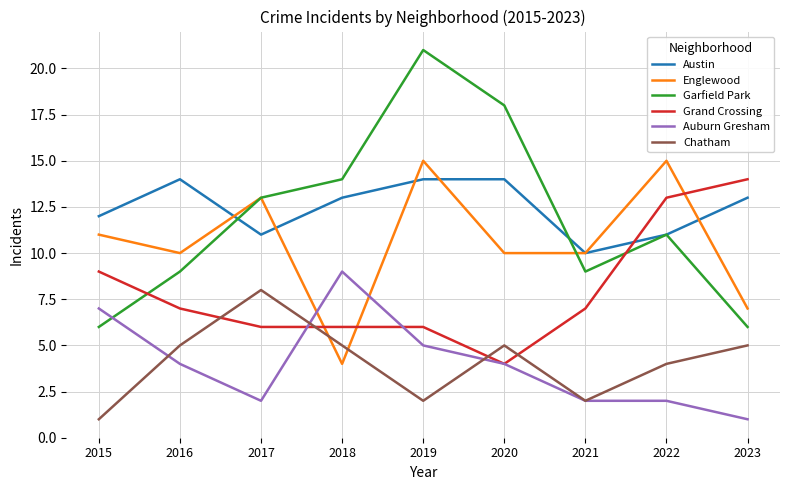

Is it true that Grand Crossing equals 4 at 2020?

True